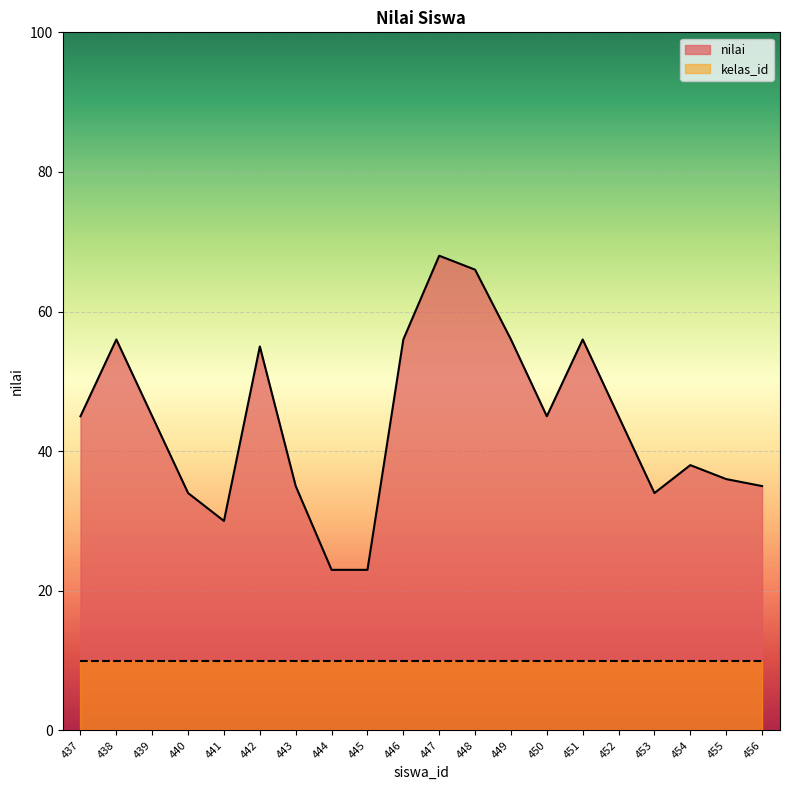

True or false: there are more than 1 points higher than both neighbors.

True